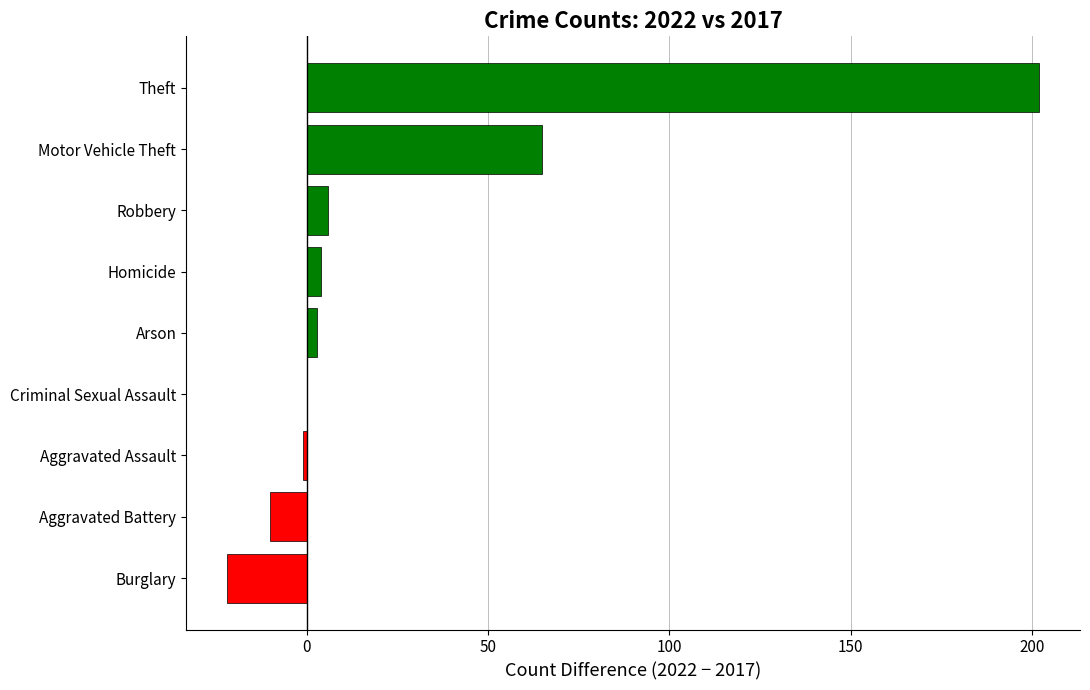

Is it true that the value at Burglary is -22?

True